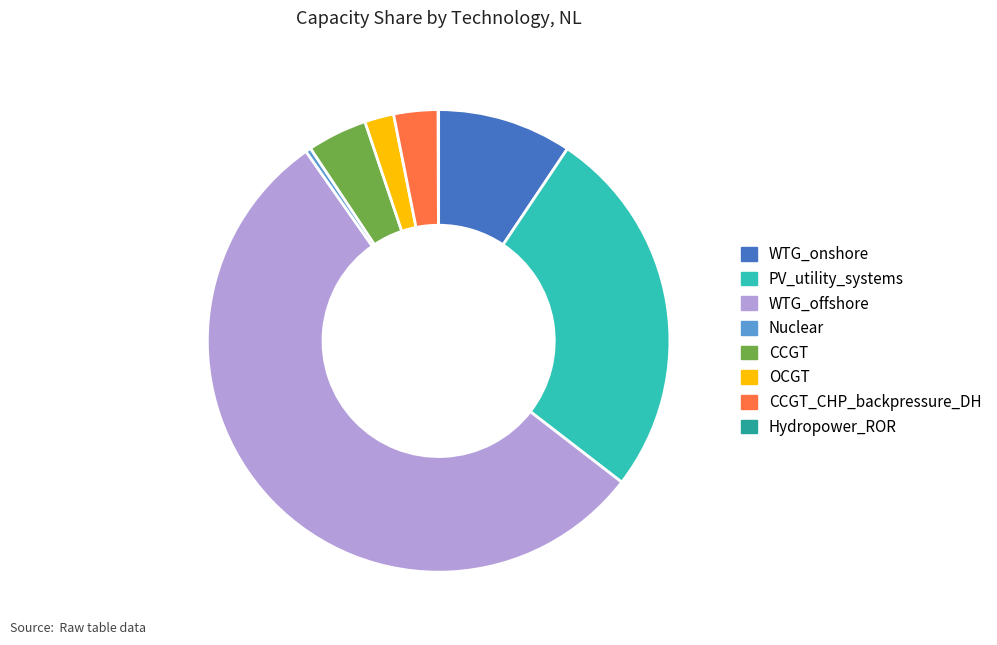

Is the sum of WTG_offshore and CCGT greater than half?

Yes